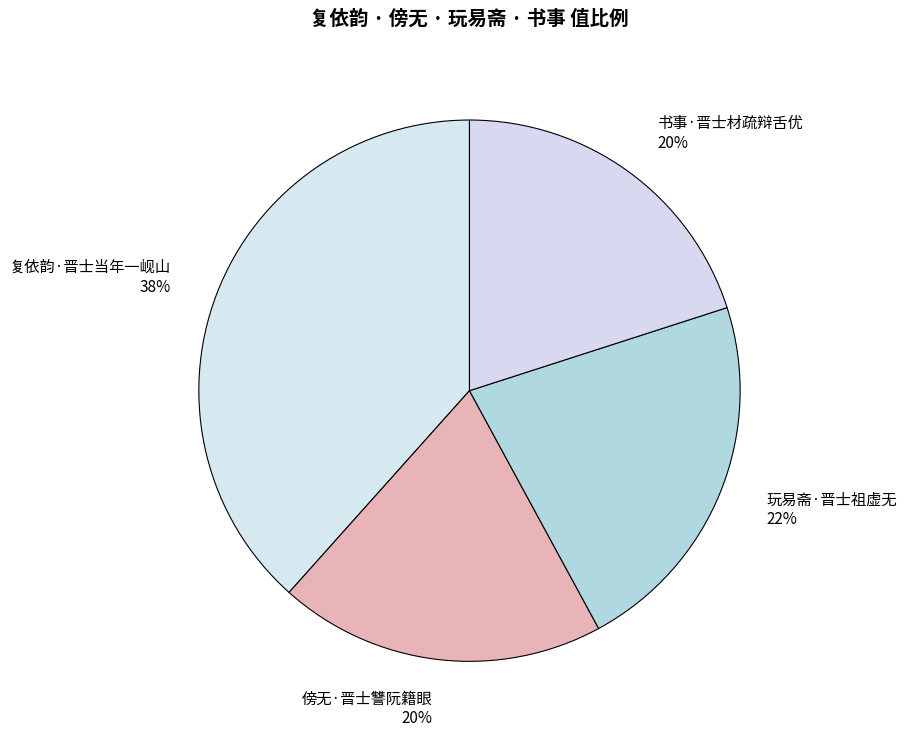

Is there a majority slice in this chart?

No